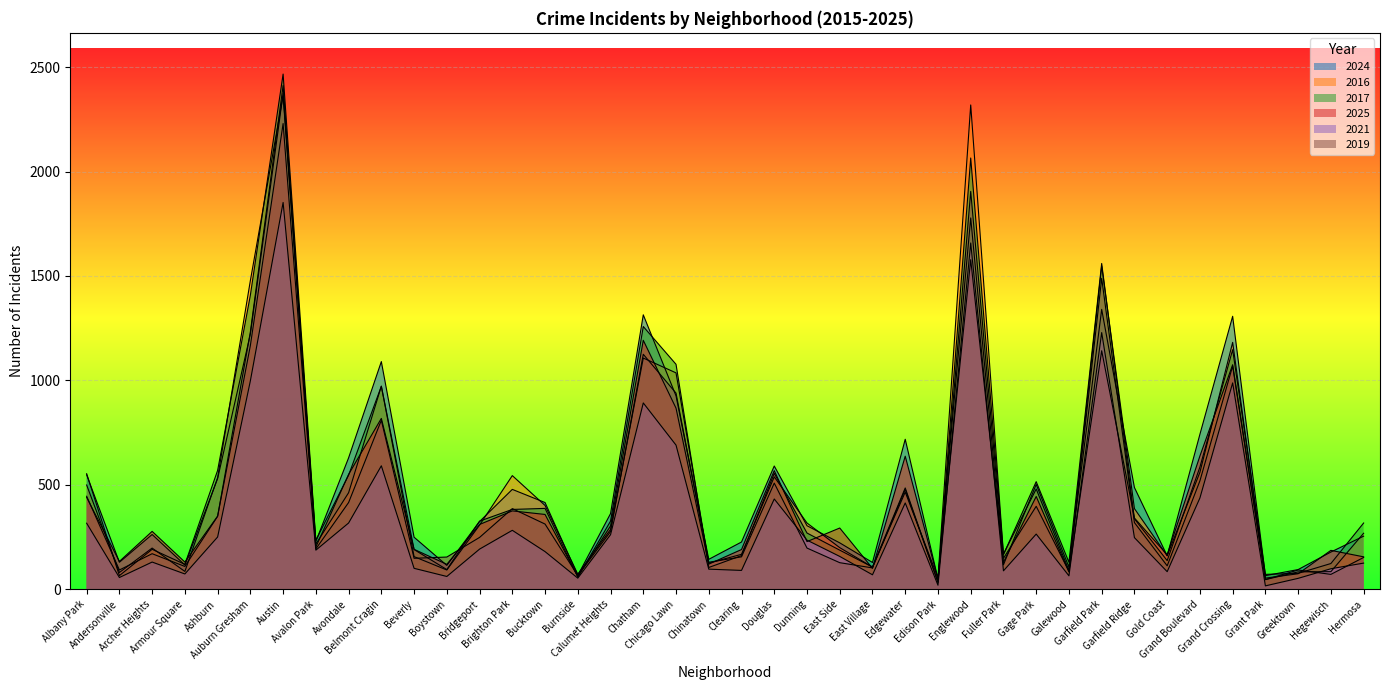

Reading left to right, transcribe all the data shown in this chart.

2024: Albany Park=548	Andersonville=129	Archer Heights=262	Armour Square=116	Ashburn=530	Auburn Gresham=1222	Austin=2374	Avalon Park=229	Avondale=629	Belmont Cragin=1090	Beverly=249	Boystown=114	Bridgeport=324	Brighton Park=478	Bucktown=415	Burnside=66	Calumet Heights=362	Chatham=1314	Chicago Lawn=926	Chinatown=143	Clearing=226	Douglas=590	Dunning=304	East Side=222	East Village=128	Edgewater=718	Edison Park=50	Englewood=1778	Fuller Park=117	Gage Park=502	Galewood=106	Garfield Park=1340	Garfield Ridge=487	Gold Coast=160	Grand Boulevard=742	Grand Crossing=1307	Grant Park=65	Greektown=94	Hegewisch=178	Hermosa=254
2016: Albany Park=499	Andersonville=80	Archer Heights=197	Armour Square=85	Ashburn=534	Auburn Gresham=1478	Austin=2363	Avalon Park=216	Avondale=462	Belmont Cragin=972	Beverly=156	Boystown=92	Bridgeport=307	Brighton Park=544	Bucktown=401	Burnside=72	Calumet Heights=286	Chatham=1107	Chicago Lawn=1036	Chinatown=125	Clearing=167	Douglas=538	Dunning=317	East Side=199	East Village=106	Edgewater=465	Edison Park=54	Englewood=2319	Fuller Park=168	Gage Park=480	Galewood=90	Garfield Park=1548	Garfield Ridge=386	Gold Coast=160	Grand Boulevard=560	Grand Crossing=1182	Grant Park=46	Greektown=83	Hegewisch=84	Hermosa=268
2017: Albany Park=553	Andersonville=65	Archer Heights=191	Armour Square=119	Ashburn=569	Auburn Gresham=1408	Austin=2467	Avalon Park=234	Avondale=546	Belmont Cragin=972	Beverly=190	Boystown=94	Bridgeport=326	Brighton Park=382	Bucktown=387	Burnside=58	Calumet Heights=326	Chatham=1258	Chicago Lawn=1077	Chinatown=104	Clearing=161	Douglas=555	Dunning=269	East Side=187	East Village=106	Edgewater=485	Edison Park=34	Englewood=2065	Fuller Park=166	Gage Park=515	Galewood=129	Garfield Park=1560	Garfield Ridge=337	Gold Coast=137	Grand Boulevard=585	Grand Crossing=1147	Grant Park=71	Greektown=76	Hegewisch=123	Hermosa=317
2025: Albany Park=440	Andersonville=133	Archer Heights=277	Armour Square=130	Ashburn=350	Auburn Gresham=1167	Austin=2230	Avalon Park=202	Avondale=550	Belmont Cragin=818	Beverly=191	Boystown=119	Bridgeport=310	Brighton Park=375	Bucktown=358	Burnside=61	Calumet Heights=303	Chatham=1192	Chicago Lawn=867	Chinatown=120	Clearing=190	Douglas=568	Dunning=228	East Side=293	East Village=100	Edgewater=637	Edison Park=49	Englewood=1578	Fuller Park=129	Gage Park=444	Galewood=83	Garfield Park=1142	Garfield Ridge=341	Gold Coast=165	Grand Boulevard=638	Grand Crossing=1075	Grant Park=53	Greektown=74	Hegewisch=186	Hermosa=155
2021: Albany Park=316	Andersonville=56	Archer Heights=130	Armour Square=73	Ashburn=250	Auburn Gresham=998	Austin=1852	Avalon Park=187	Avondale=317	Belmont Cragin=591	Beverly=100	Boystown=61	Bridgeport=192	Brighton Park=282	Bucktown=180	Burnside=53	Calumet Heights=261	Chatham=892	Chicago Lawn=690	Chinatown=96	Clearing=90	Douglas=432	Dunning=235	East Side=157	East Village=69	Edgewater=413	Edison Park=19	Englewood=1658	Fuller Park=88	Gage Park=264	Galewood=64	Garfield Park=1229	Garfield Ridge=247	Gold Coast=84	Grand Boulevard=437	Grand Crossing=988	Grant Park=16	Greektown=52	Hegewisch=98	Hermosa=125
2019: Albany Park=445	Andersonville=92	Archer Heights=170	Armour Square=109	Ashburn=349	Auburn Gresham=1232	Austin=2412	Avalon Park=193	Avondale=415	Belmont Cragin=809	Beverly=148	Boystown=154	Bridgeport=248	Brighton Park=386	Bucktown=312	Burnside=65	Calumet Heights=276	Chatham=1125	Chicago Lawn=939	Chinatown=129	Clearing=155	Douglas=508	Dunning=197	East Side=127	East Village=102	Edgewater=478	Edison Park=33	Englewood=1905	Fuller Park=148	Gage Park=397	Galewood=85	Garfield Park=1489	Garfield Ridge=319	Gold Coast=112	Grand Boulevard=519	Grand Crossing=1069	Grant Park=46	Greektown=92	Hegewisch=71	Hermosa=152